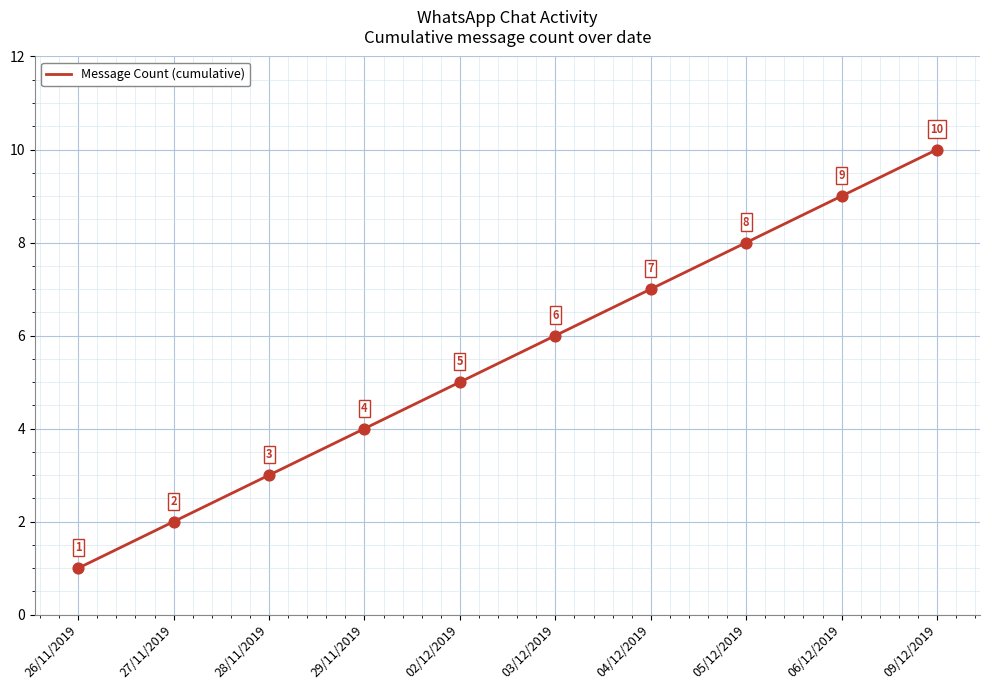

What is the change in value from 29/11/2019 to 03/12/2019?

+2